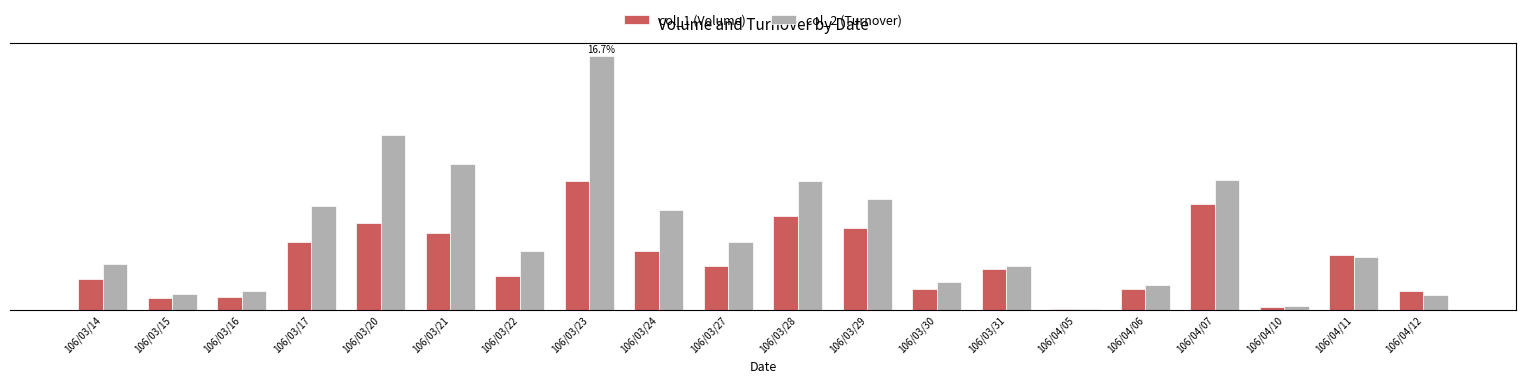

What is the label of the 18th bar from the right?

106/03/16